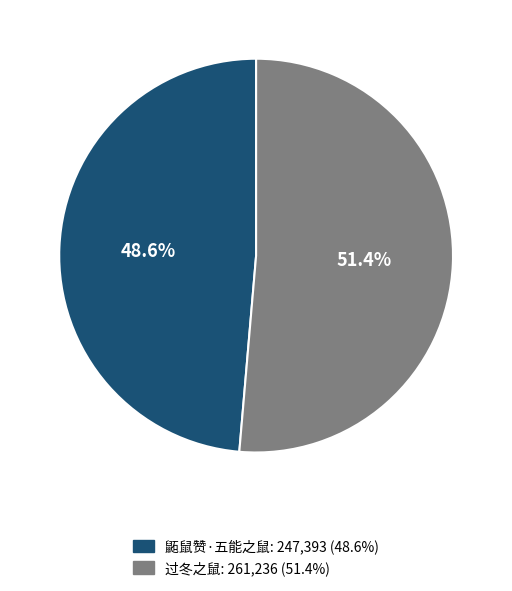

How many segments does this pie chart have?

2